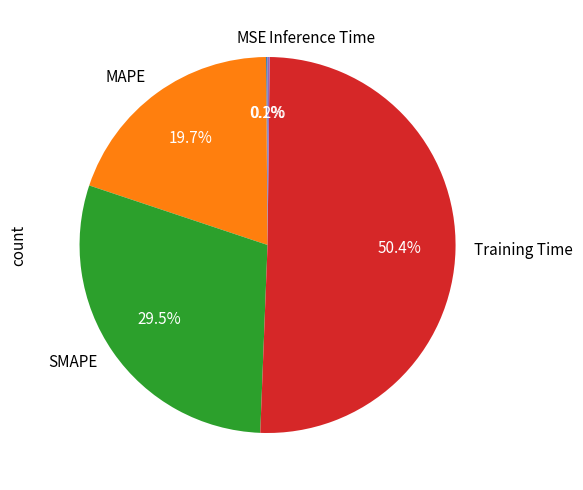

Which category has the biggest portion of the pie?

Training Time